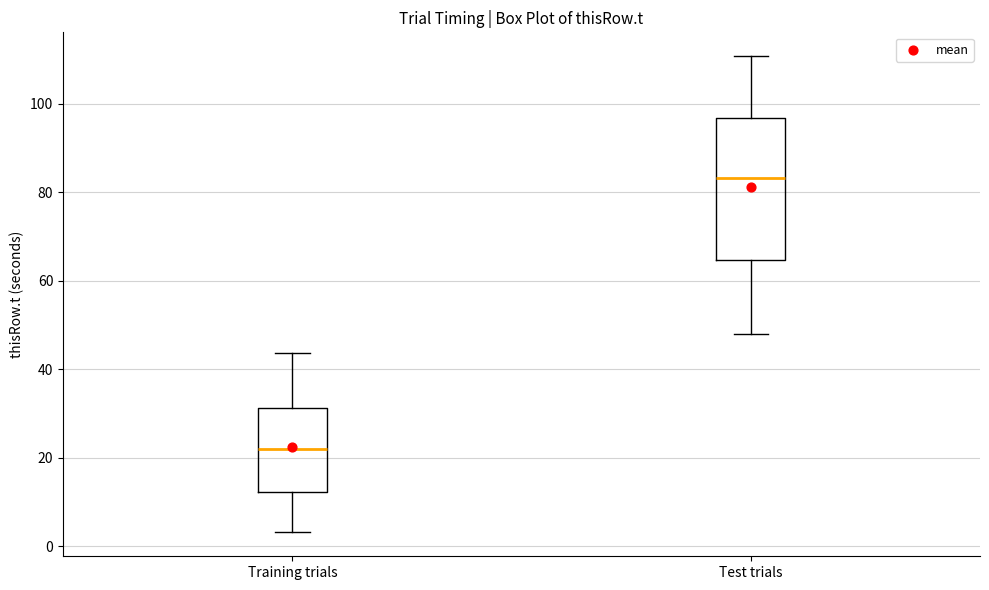

Reading left to right, read every box against the y-axis: the position of its median line, the range the box covers, and the ends of its whiskers. The values are not printed on the chart, so give them approximately, as read against the axis.

Training trials: median 22, box 12 to 32, whiskers 4 to 44
Test trials: median 84, box 64 to 96, whiskers 48 to 110